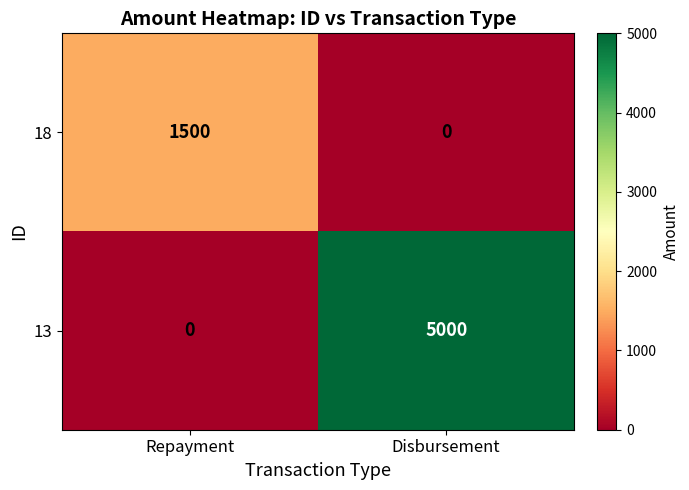

Rank the series by their maximum value, from highest to lowest.

13, 18